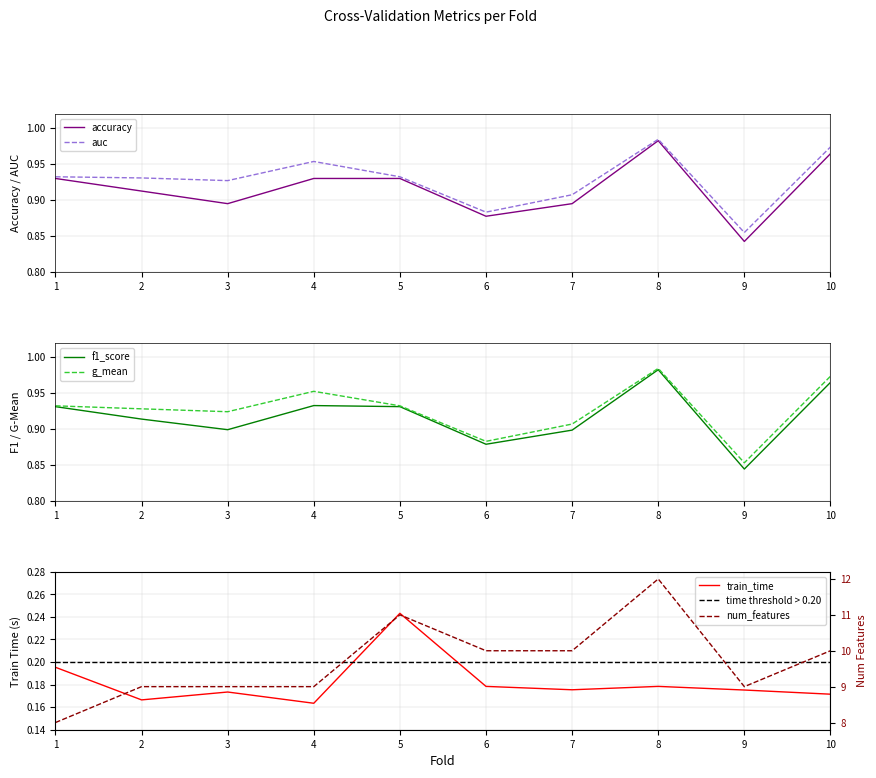

Reading right to left, list all the values displayed in this chart.

accuracy: 1.0	0.8	1.0	0.9	0.9	0.9	0.9	0.9	0.9	0.9
auc: 1.0	0.9	1.0	0.9	0.9	0.9	1.0	0.9	0.9	0.9
f1_score: 1.0	0.8	1.0	0.9	0.9	0.9	0.9	0.9	0.9	0.9
g_mean: 1.0	0.9	1.0	0.9	0.9	0.9	1.0	0.9	0.9	0.9
train_time: 0.2	0.2	0.2	0.2	0.2	0.2	0.2	0.2	0.2	0.2
num_features: 10.0	9.0	12.0	10.0	10.0	11.0	9.0	9.0	9.0	8.0